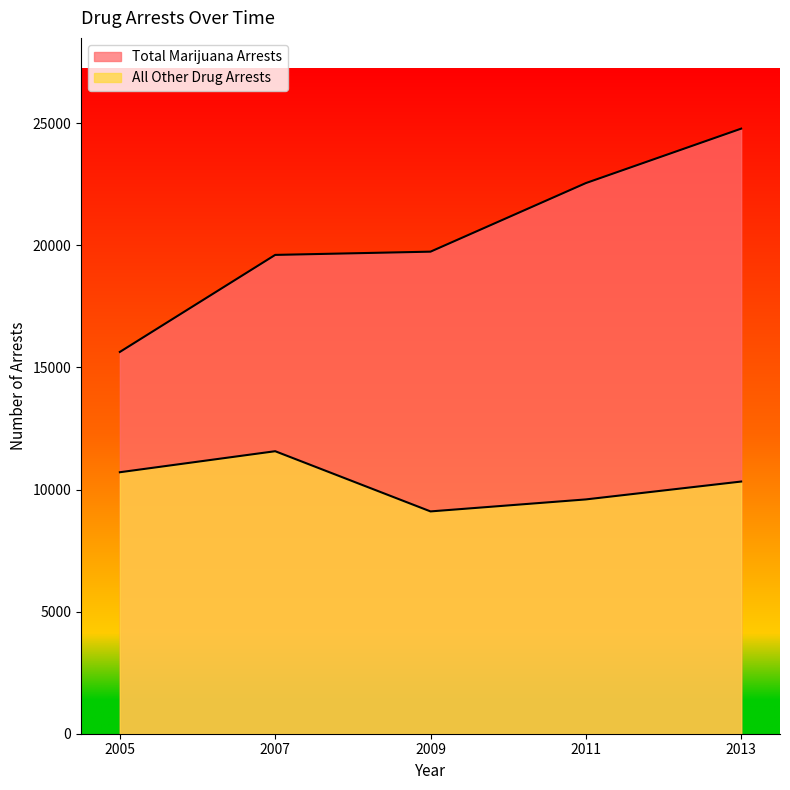

What is the lowest value of the All Other Drug Arrests series?

9103